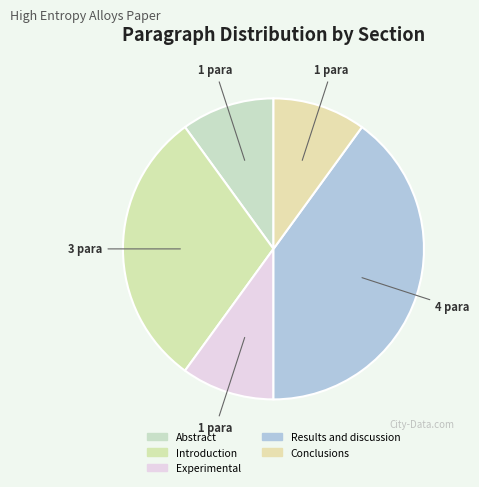

How many segments does this pie chart have?

5